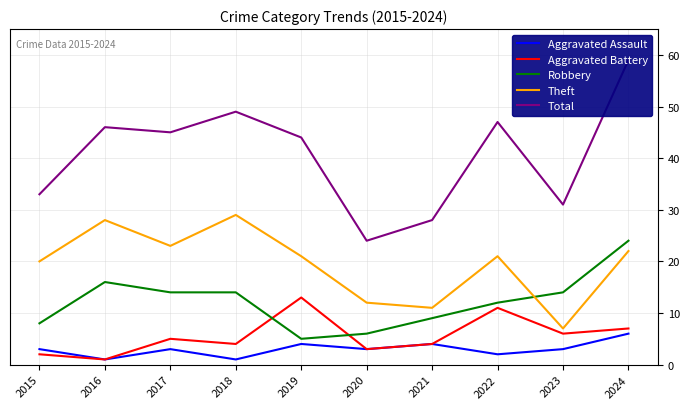

True or false: Theft has a value of 20 at 2015.

True